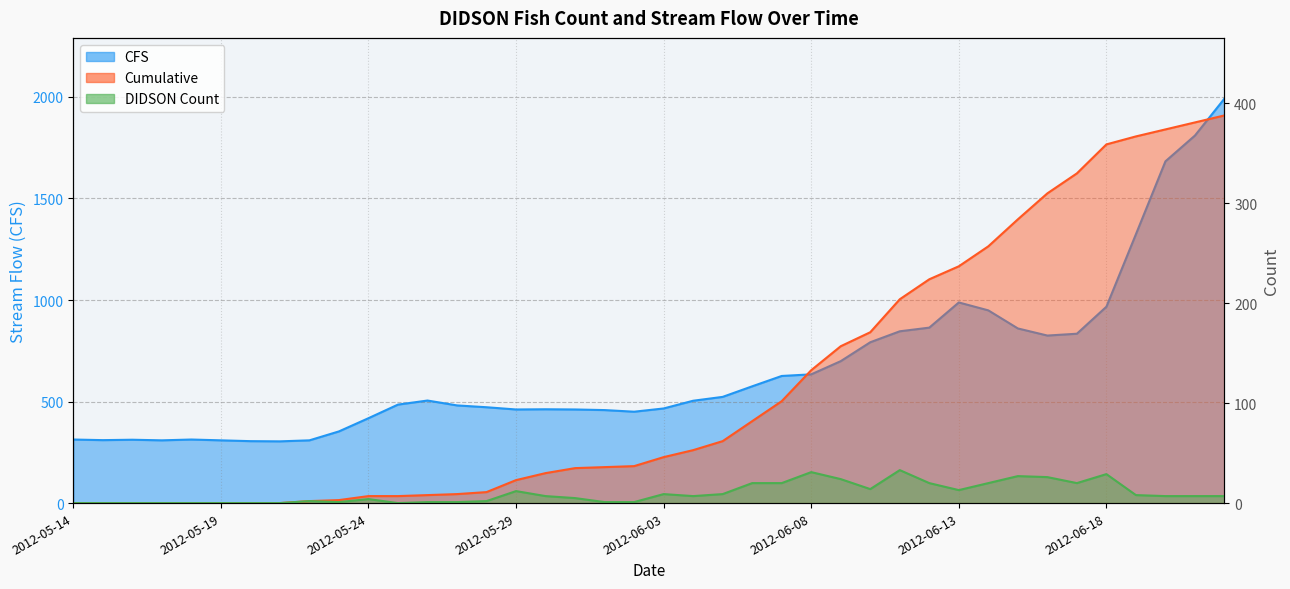

The value of DIDSON Count at 2012-06-22 is 10. True or false?

False